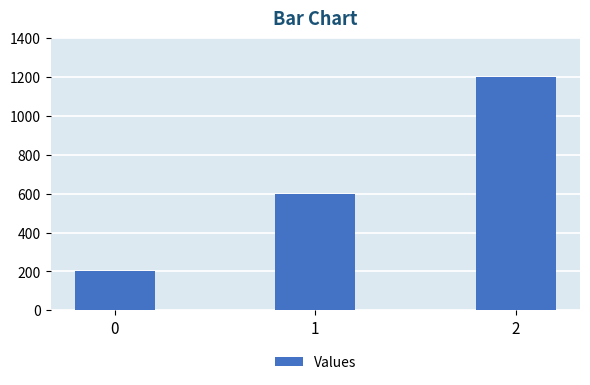

What is the sum of all values?

2000